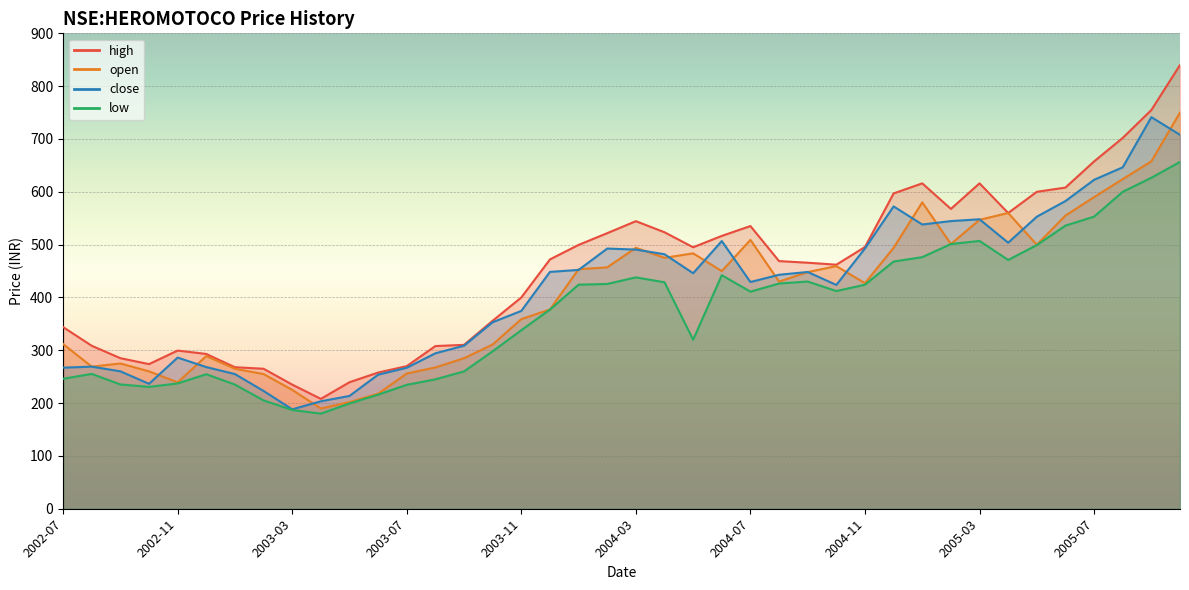

Rank the series at 2004-05 from lowest to highest value.

low, close, open, high